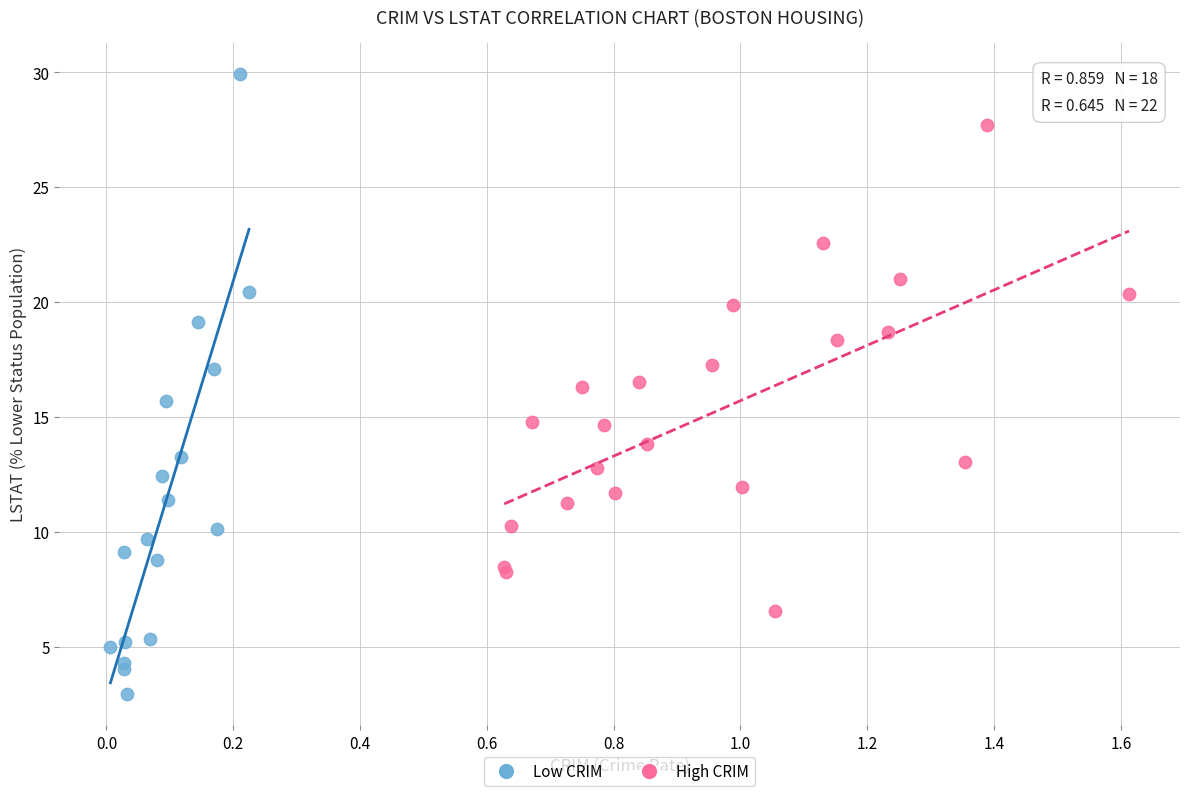

Which series reaches the minimum Y coordinate?

Low CRIM